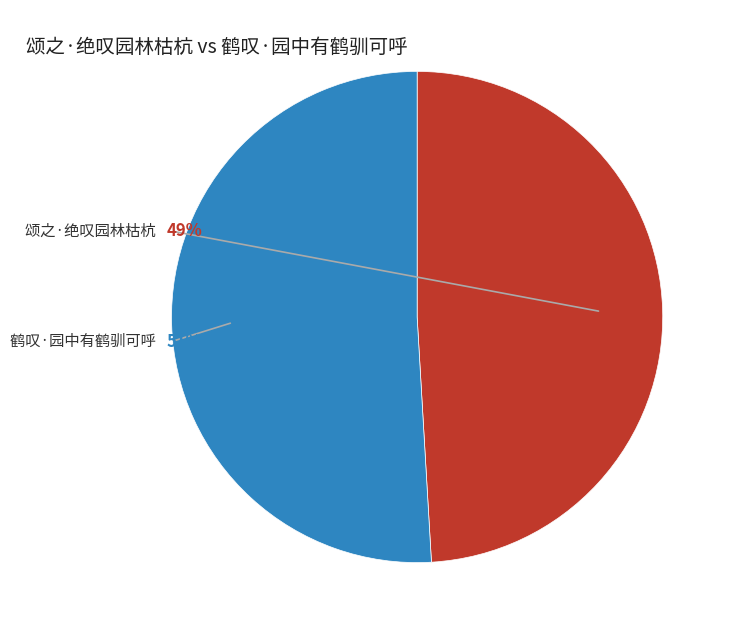

How many segments does this pie chart have?

2